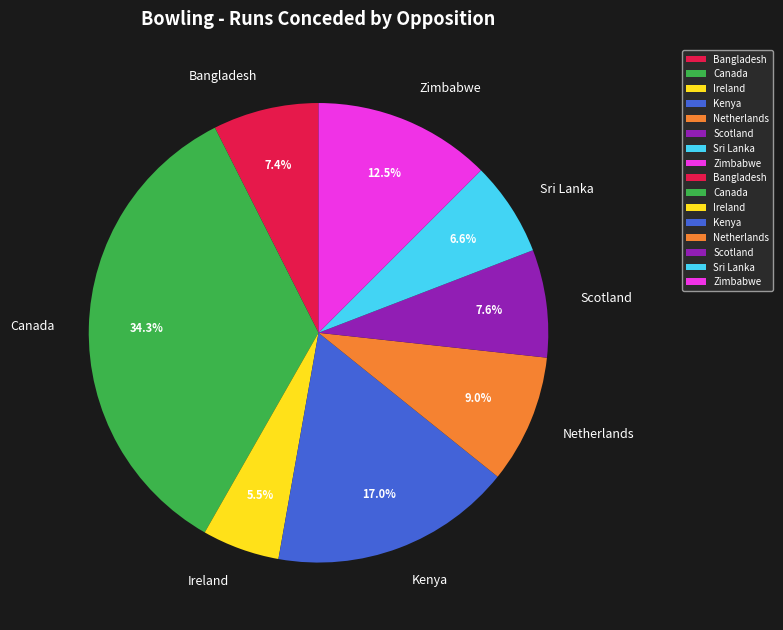

What is the smallest slice in the pie chart?

Ireland